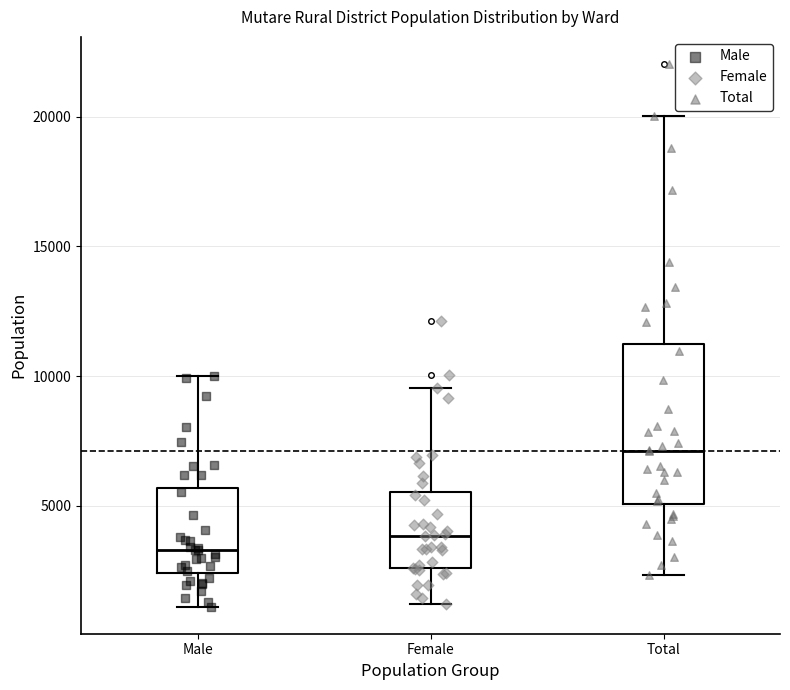

Which box's median line is the highest?

Total